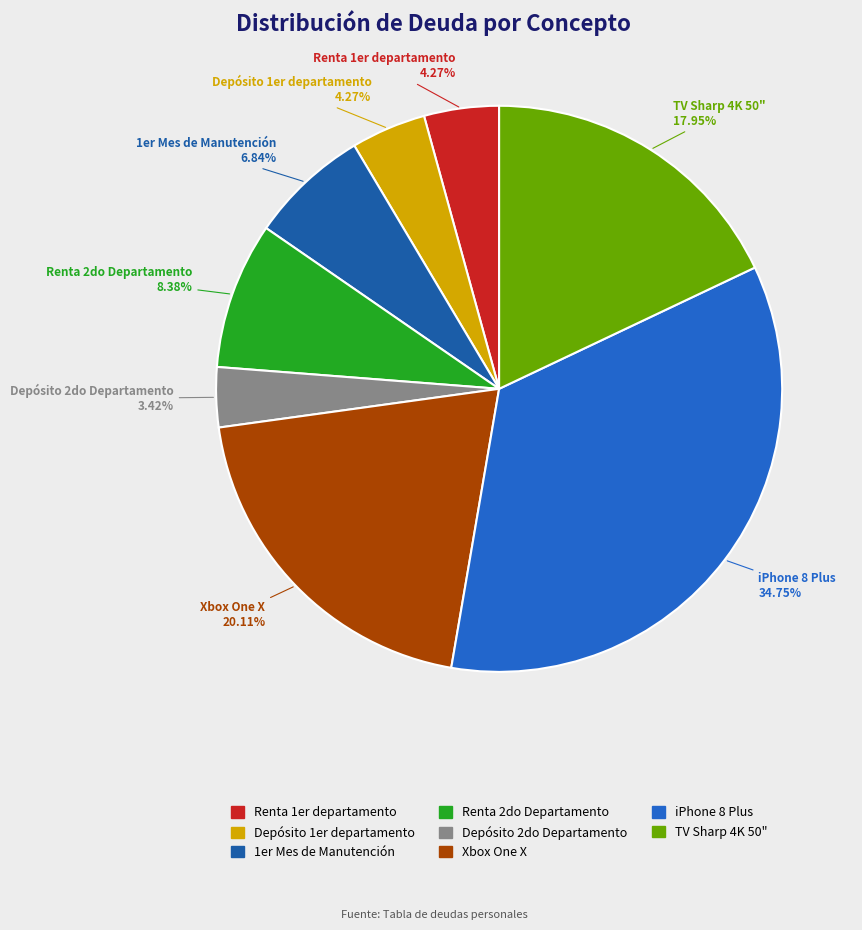

To the nearest percent, what percentage of the pie is Depósito 2do Departamento?

3%